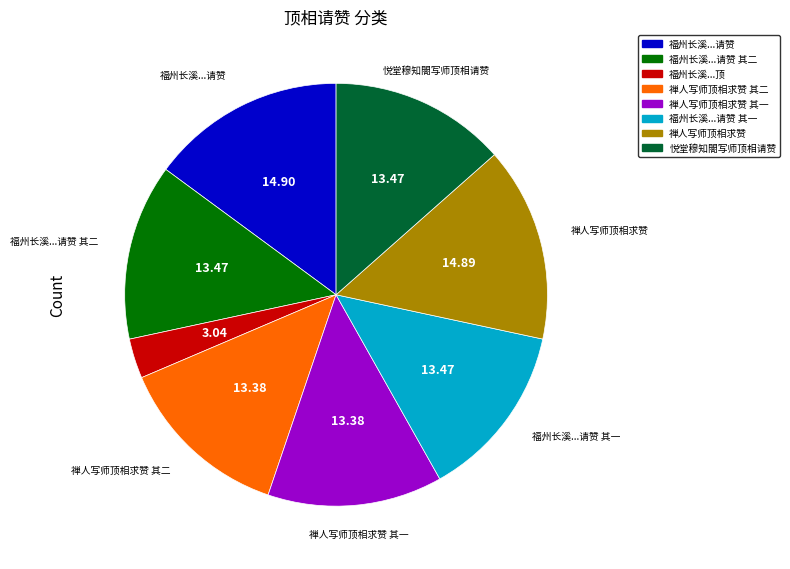

Is there any slice that represents more than half of the pie?

No